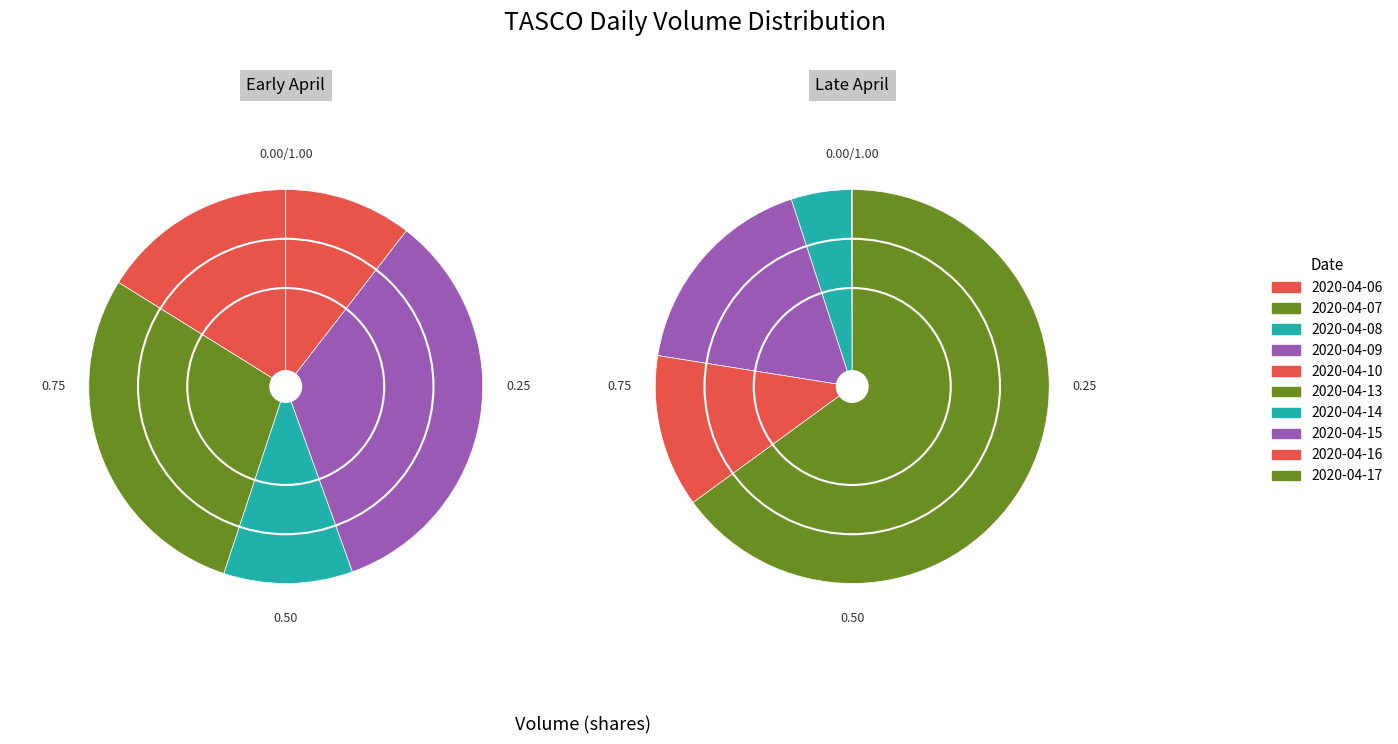

To the nearest percent, what is the average slice percentage?

10%